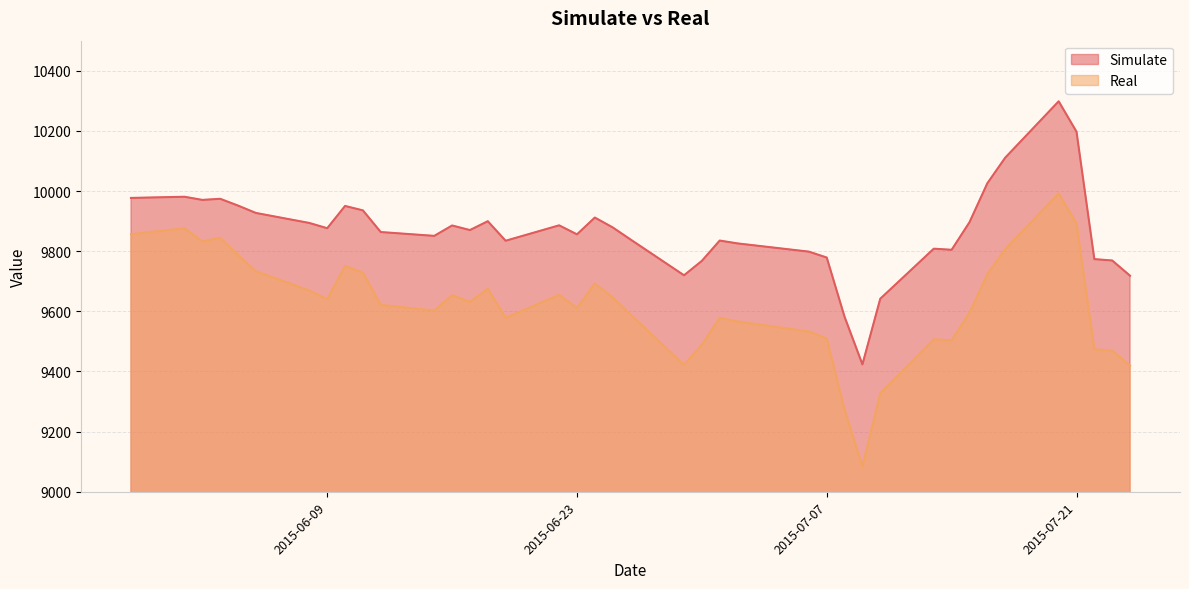

Reading left to right, extract all data points from this chart.

Simulate: 9977.0	9980.9	9970.5	9974.1	9951.6	9927.1	9893.7	9876.3	9950.4	9935.6	9863.6	9850.9	9885.4	9870.2	9899.6	9834.6	9885.9	9855.9	9911.8	9879.0	9838.8	9719.8	9767.8	9835.3	9825.8	9798.4	9778.8	9581.6	9423.6	9641.8	9808.2	9804.6	9896.1	10025.6	10110.6	10298.4	10197.2	9773.5	9768.9	9718.4
Real: 9856.6	9875.9	9832.4	9844.5	9787.0	9733.3	9669.0	9640.2	9750.7	9728.8	9621.3	9602.4	9653.9	9631.2	9675.0	9578.2	9654.6	9610.7	9692.4	9646.3	9589.6	9421.6	9489.3	9578.2	9566.1	9532.8	9509.4	9273.3	9084.2	9327.0	9507.1	9503.3	9594.8	9722.7	9806.7	9992.0	9892.2	9473.8	9469.3	9419.3